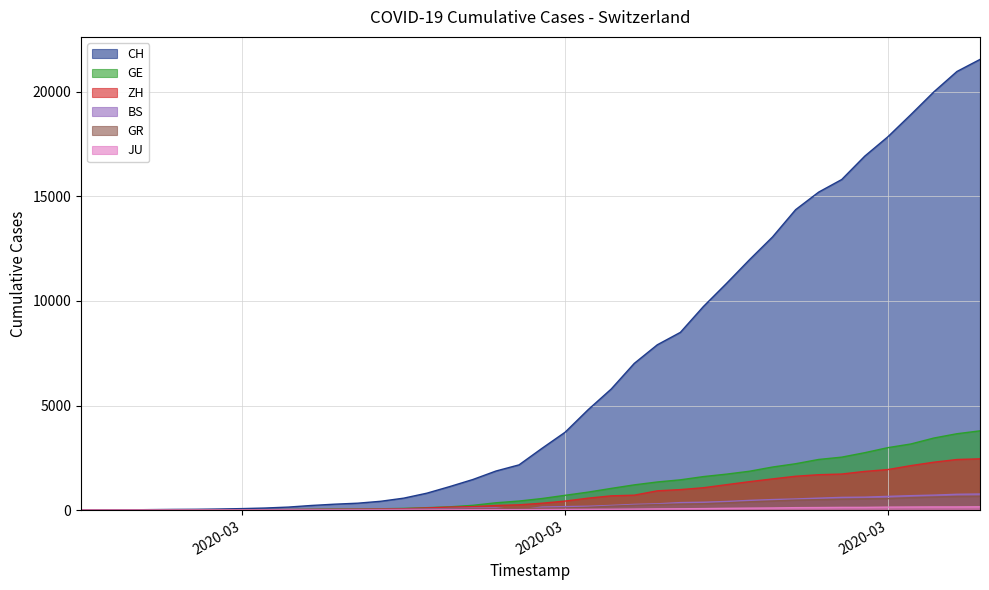

The JU series shows 30 at 2020-03-21. True or false?

False